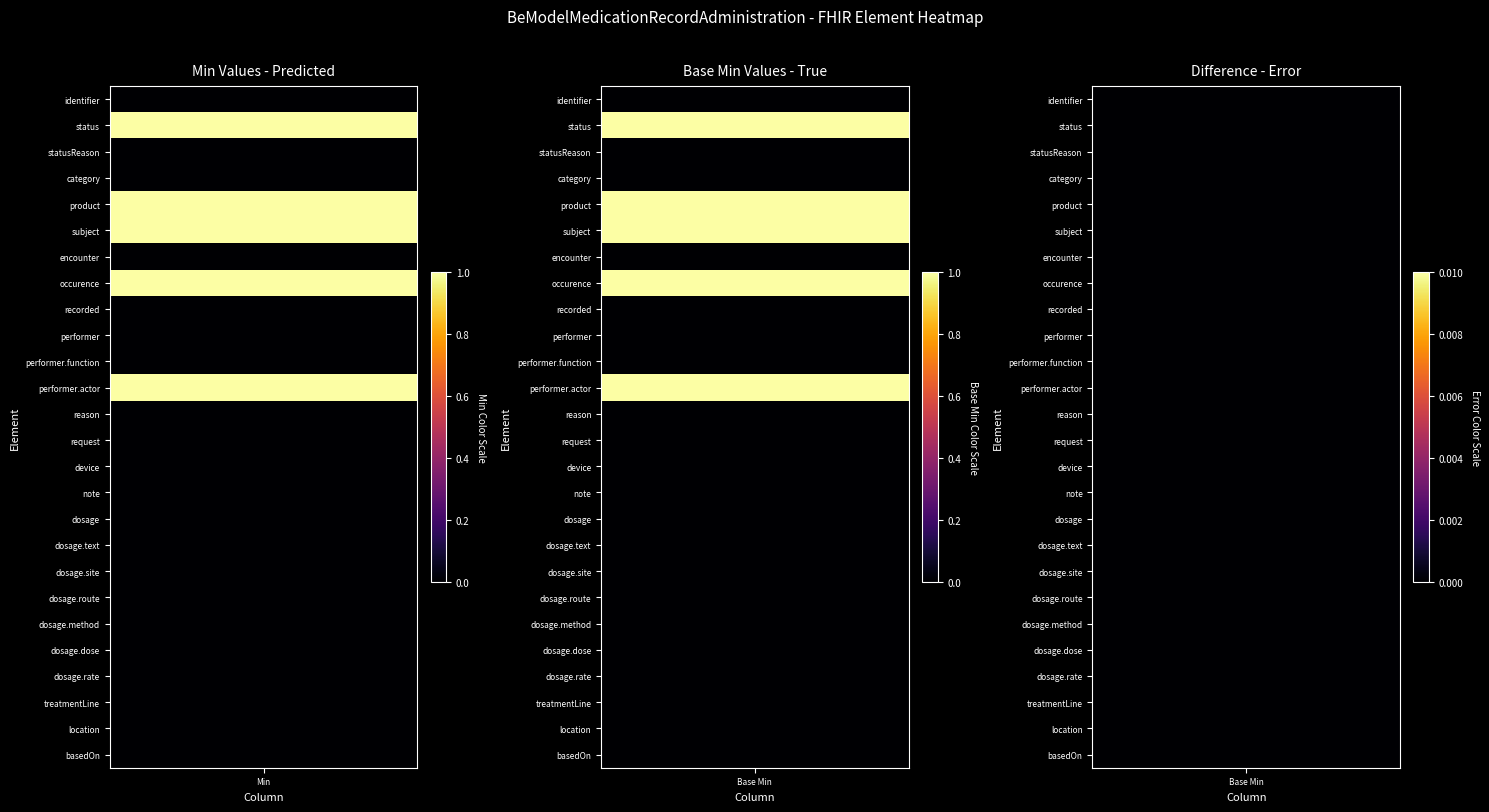

Reading left to right, what are all the values shown in this chart?

identifier: 0	0
status: 1	1
statusReason: 0	0
category: 0	0
product: 1	1
subject: 1	1
encounter: 0	0
occurence: 1	1
recorded: 0	0
performer: 0	0
performer.function: 0	0
performer.actor: 1	1
reason: 0	0
request: 0	0
device: 0	0
note: 0	0
dosage: 0	0
dosage.text: 0	0
dosage.site: 0	0
dosage.route: 0	0
dosage.method: 0	0
dosage.dose: 0	0
dosage.rate: 0	0
treatmentLine: 0	0
location: 0	0
basedOn: 0	0